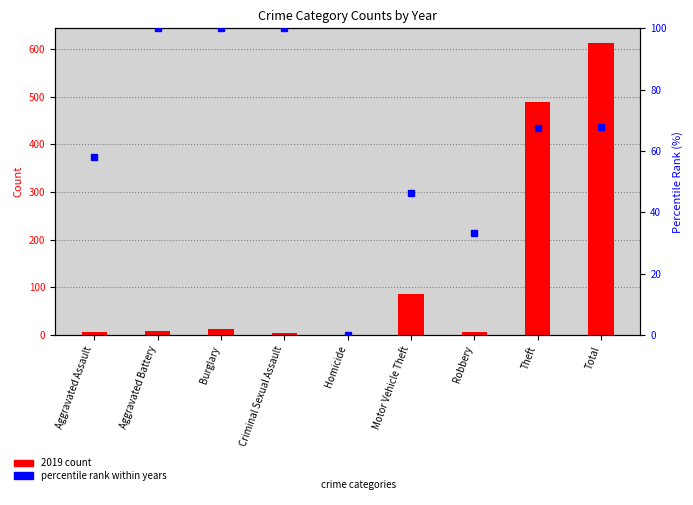

At which label does percentile rank within years reach its minimum?

Homicide